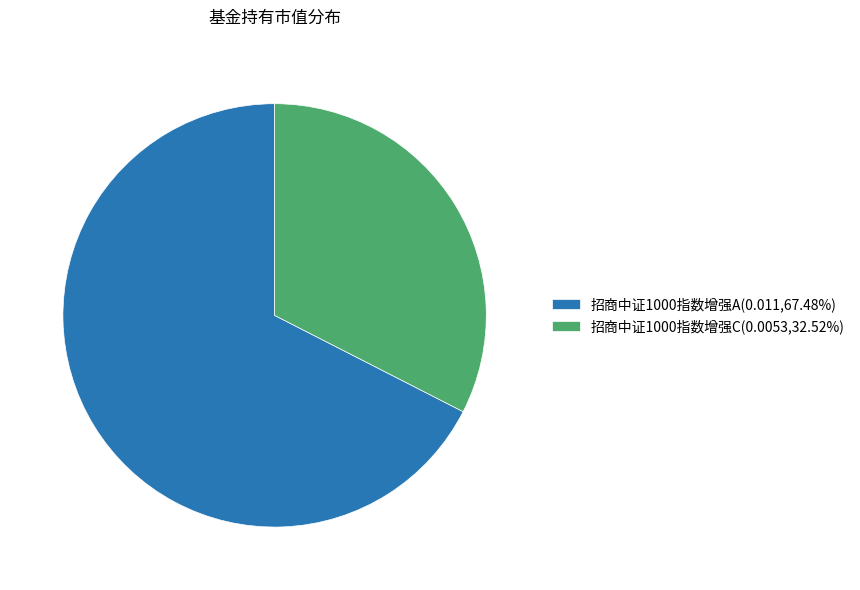

Is the sum of 招商中证1000指数增强C(0.0053,32.52%) and 招商中证1000指数增强A(0.011,67.48%) greater than half?

Yes